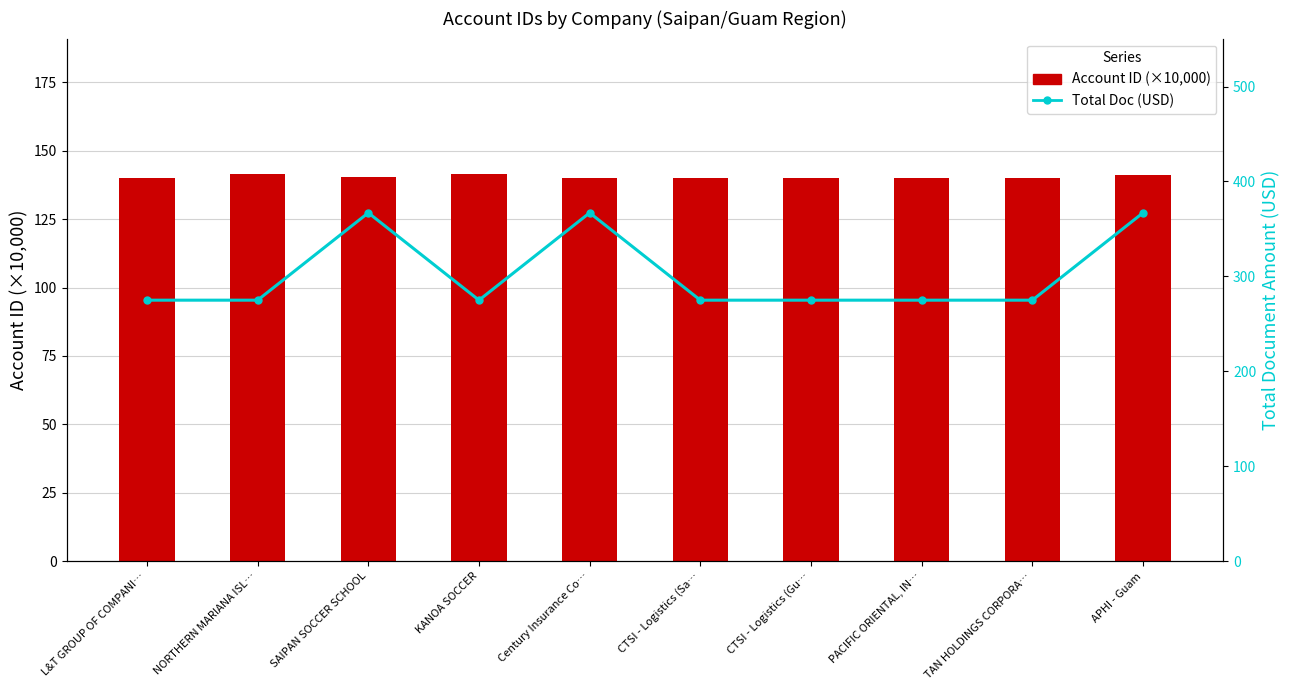

At how many categories does at least one series exceed 299?

3